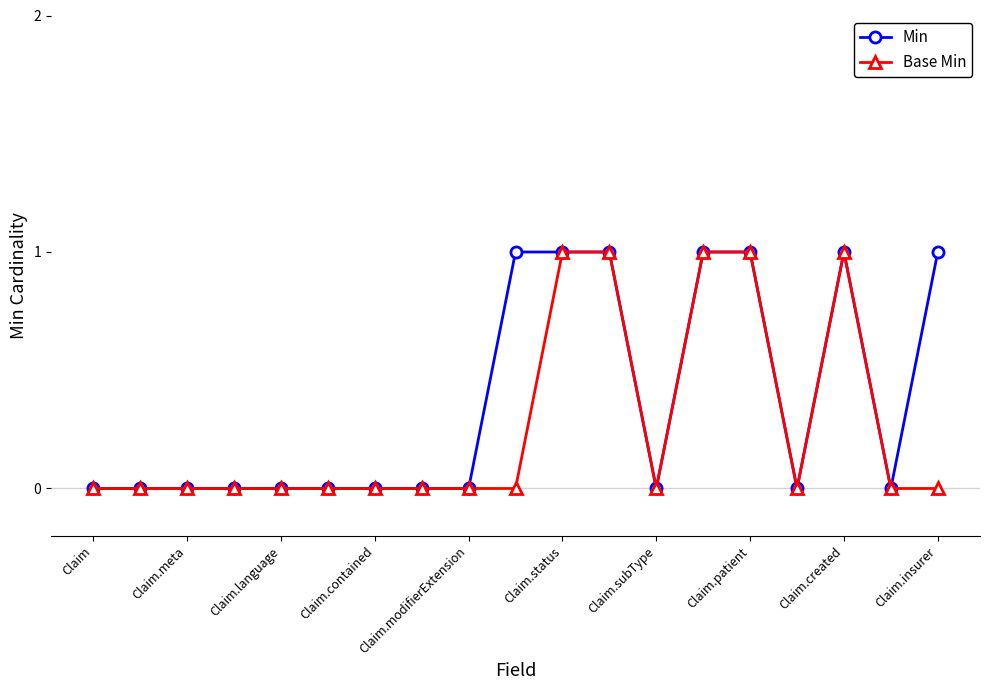

Which series has the largest total across all categories?

Min